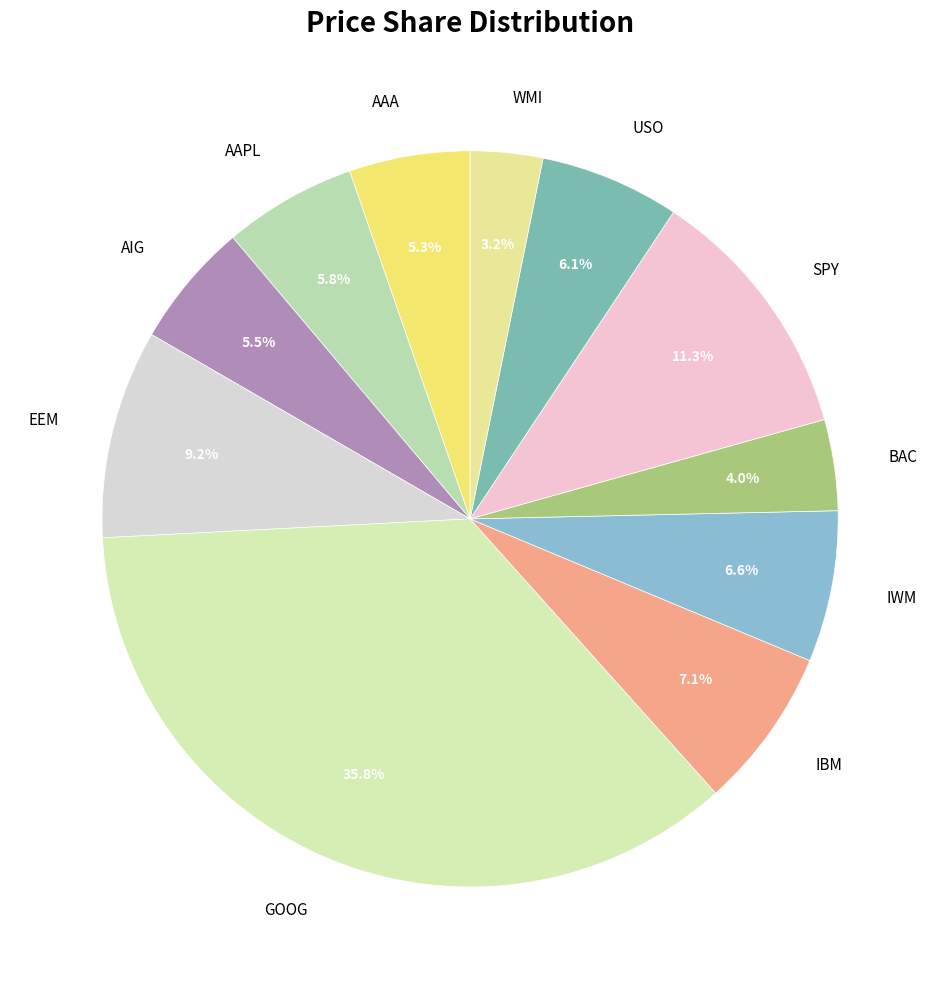

What percentage is NOT represented by AAA?

94.7%